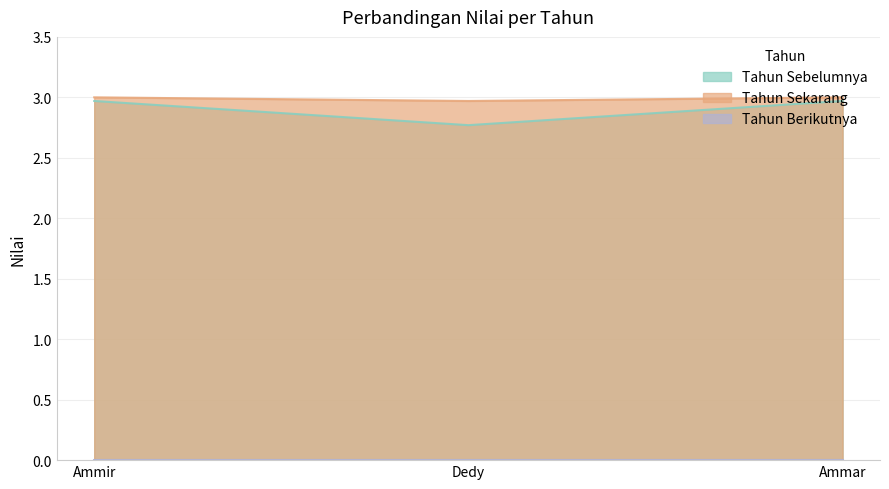

True or false: Tahun Sekarang has a value of 4.3 at Ammir.

False